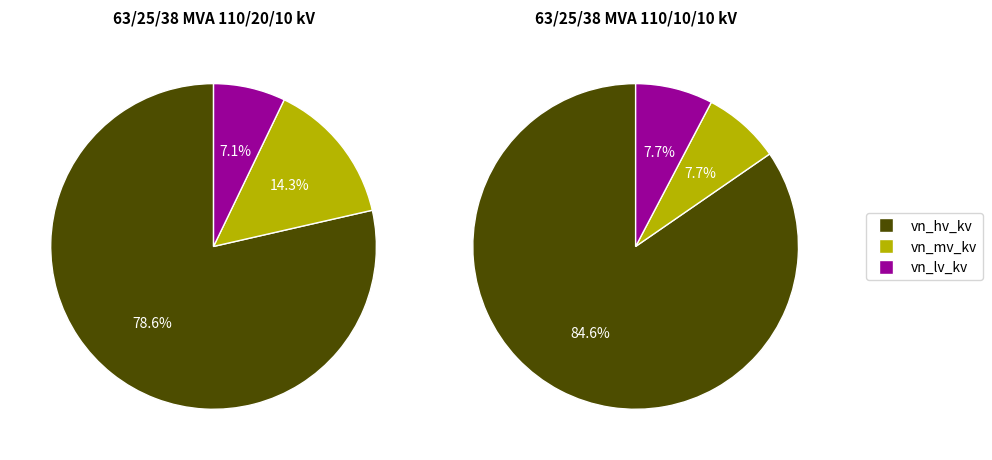

To the nearest percent, what is the difference between the largest and smallest slice percentages?

71%